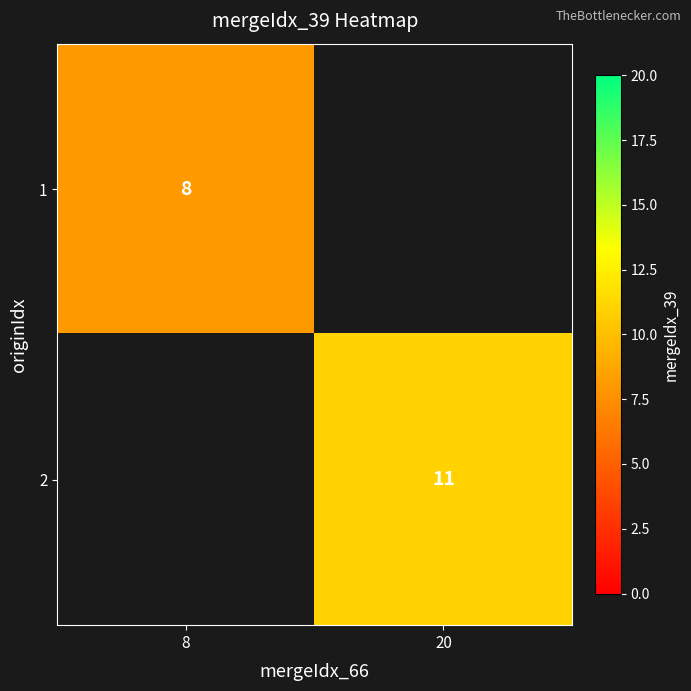

Is it true that 1 equals 8 at 8?

True